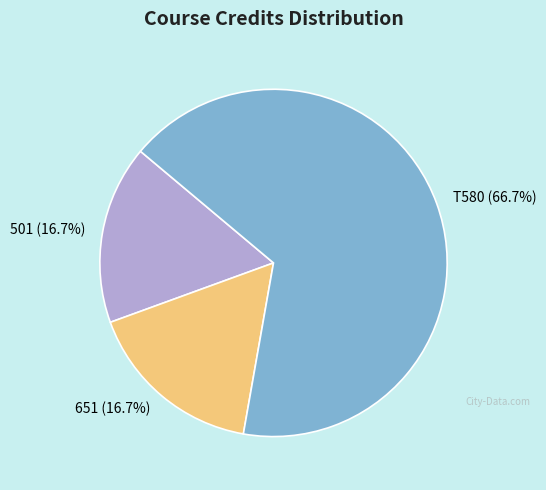

Which slice is the largest?

T580